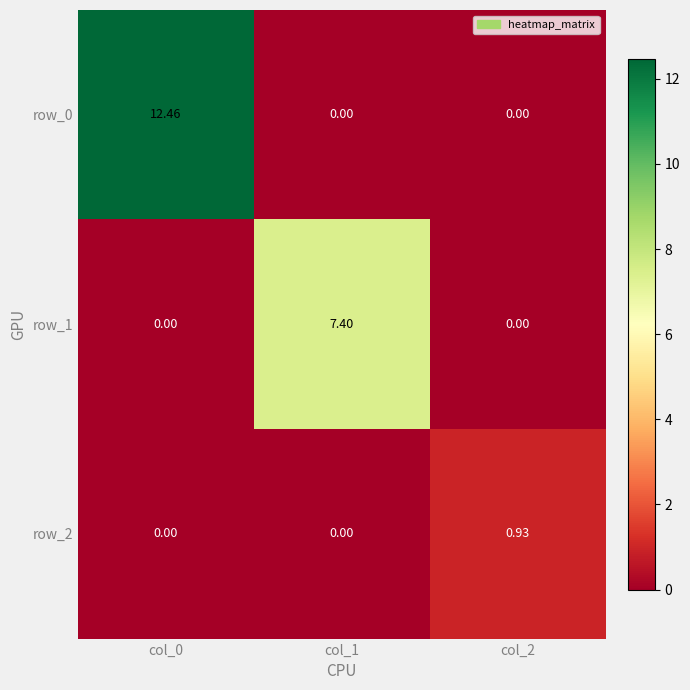

Which series has the widest spread of values?

row_0